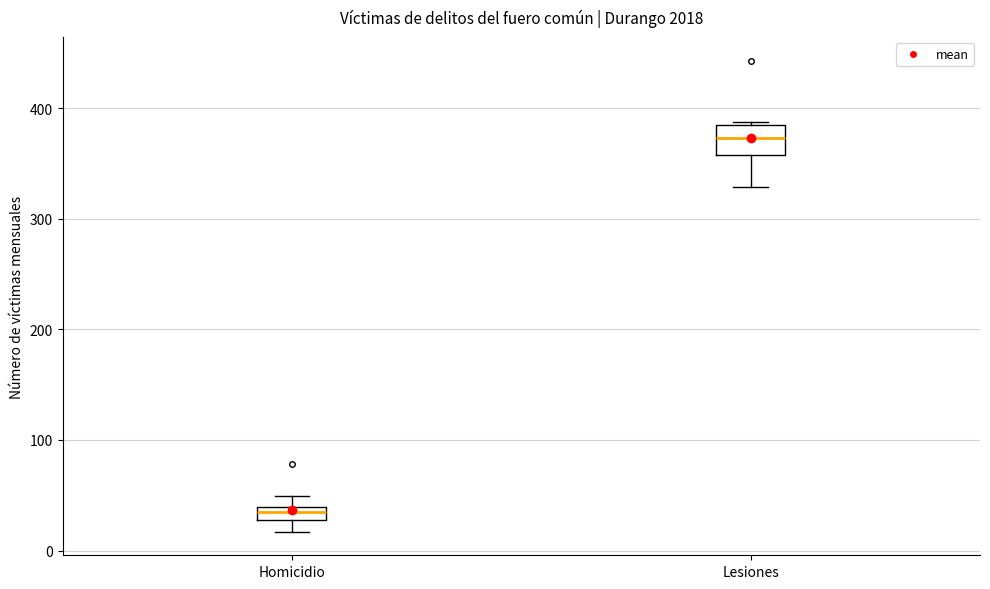

Where is the lower edge of the box for Homicidio on the y-axis? The values are not printed on the chart, so give them approximately, as read against the axis.

30